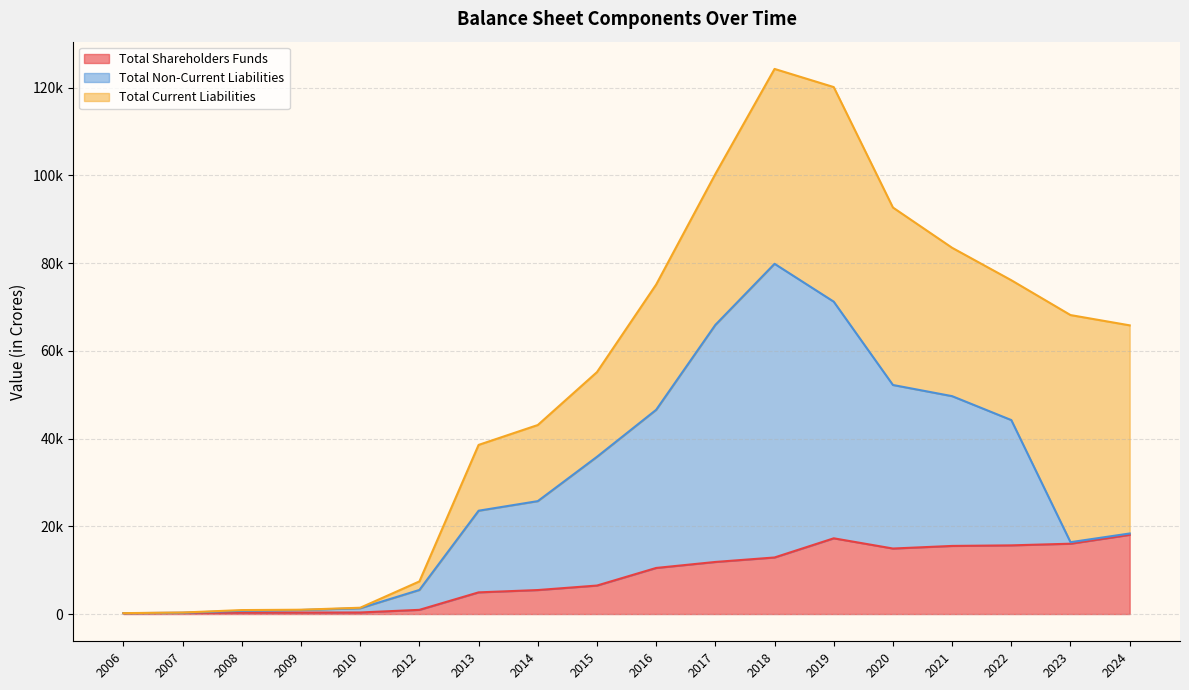

What is the sum of the Total Current Liabilities values at 2010 and 2008?

277.7